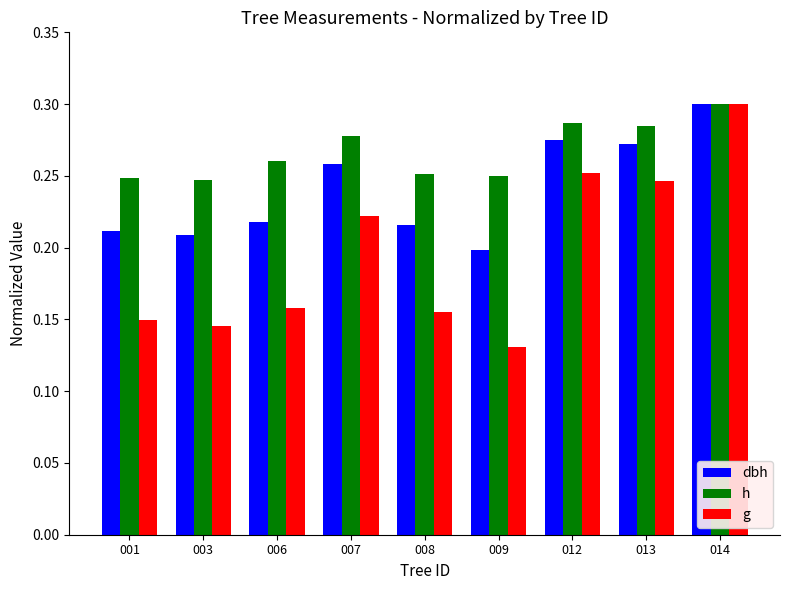

At 013, list the series in order from largest to smallest.

h, dbh, g